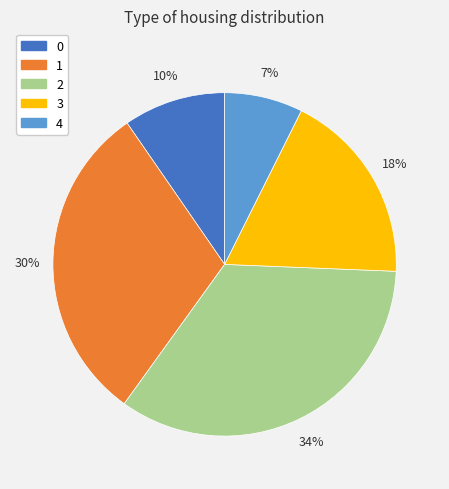

Which has a higher value, 3 or 0?

3